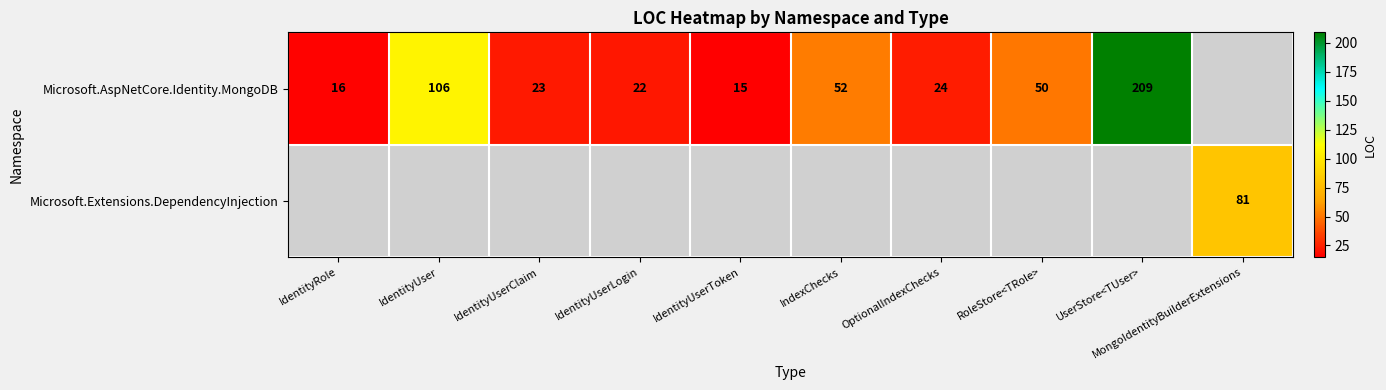

The Microsoft.AspNetCore.Identity.MongoDB series shows 63 at UserStore<TUser>. True or false?

False